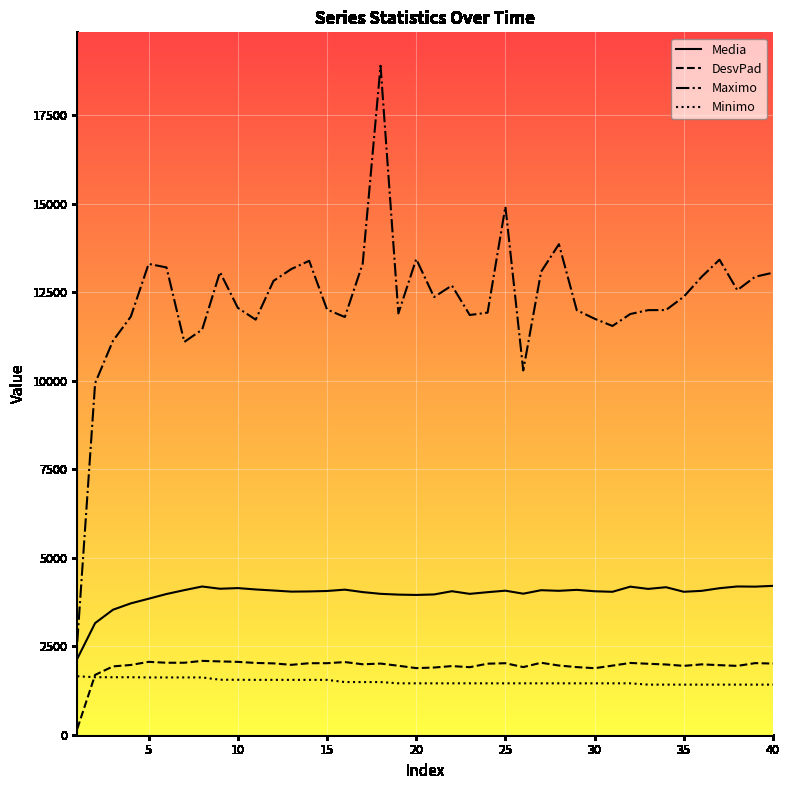

True or false: DesvPad and Maximo cross at least once.

False